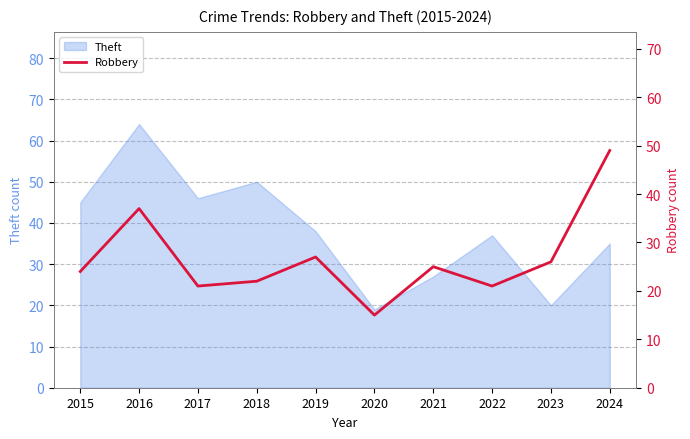

How many points are higher than both their immediate neighbors (excluding endpoints)?

3